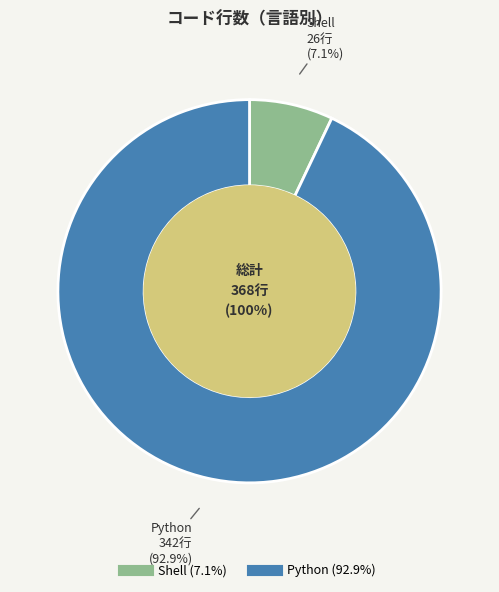

To the nearest percent, what is the difference between the largest and smallest slice percentages?

86%